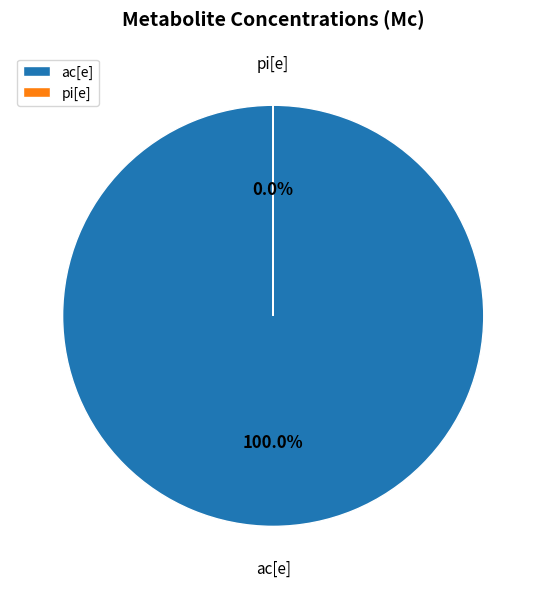

Rank the categories by value from highest to lowest.

ac[e], pi[e]